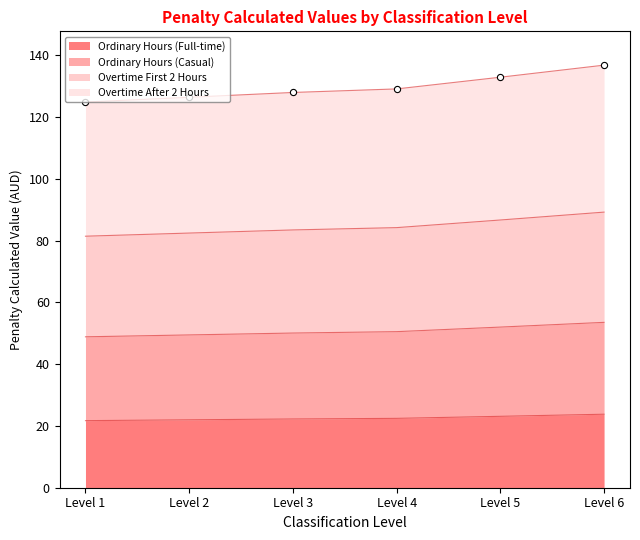

What are all the series names shown in the legend?

Ordinary Hours (Full-time), Ordinary Hours (Casual), Overtime First 2 Hours, Overtime After 2 Hours